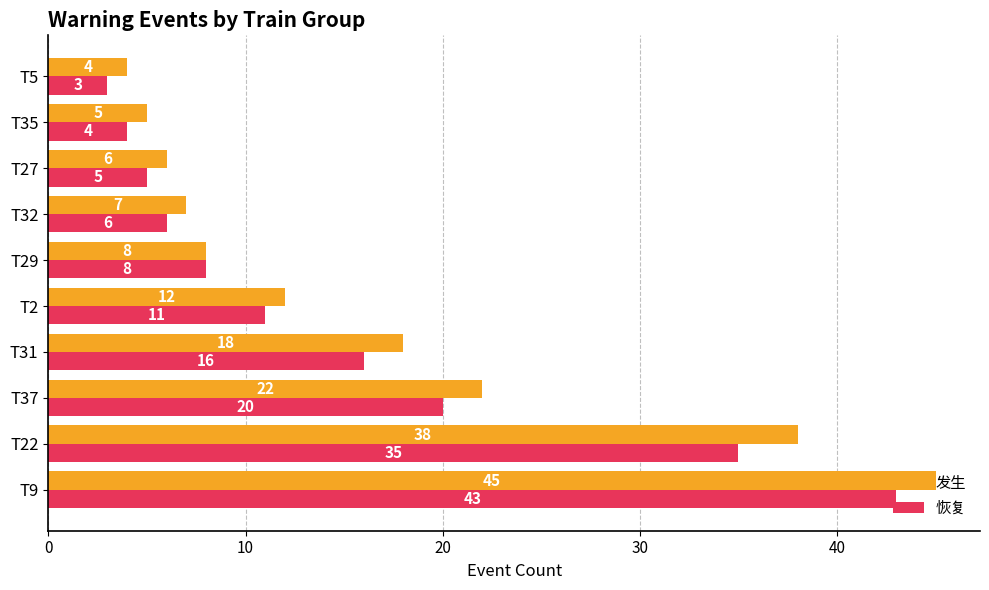

At which label does 发生 reach its peak?

T9